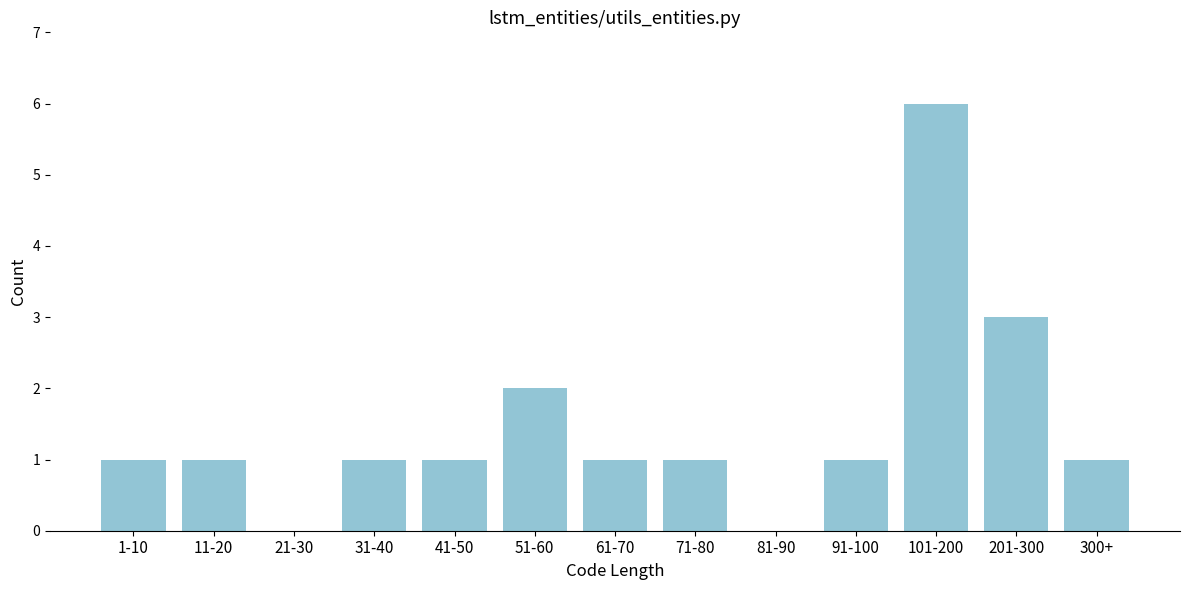

Reading left to right, extract all data points from this chart.

1-10=1	11-20=1	21-30=0	31-40=1	41-50=1	51-60=2	61-70=1	71-80=1	81-90=0	91-100=1	101-200=6	201-300=3	300+=1